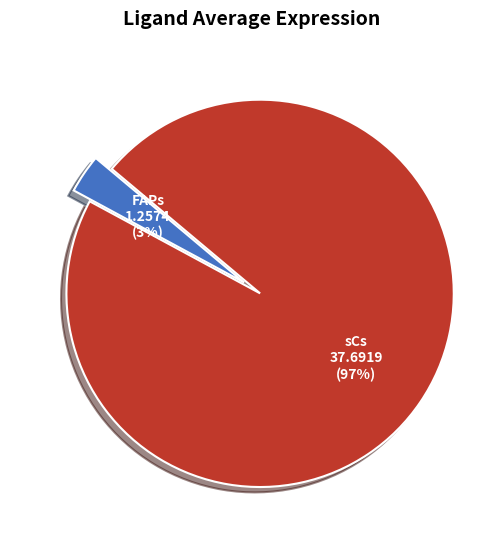

To the nearest percent, what is the difference between the largest and smallest slice percentages?

94%